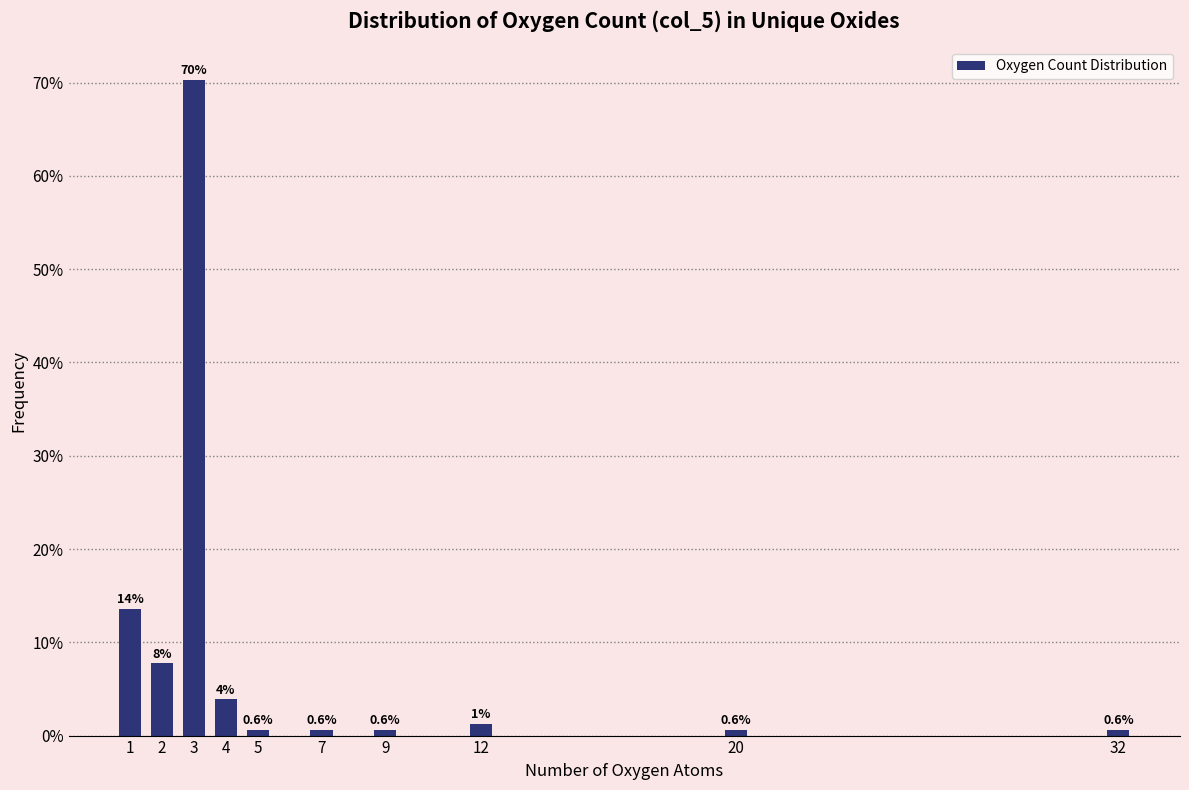

Which has a higher value, 3 or 12?

3